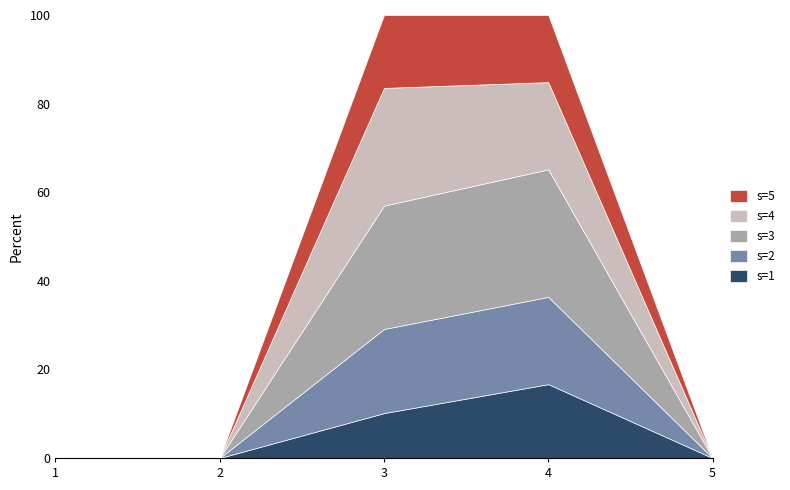

What is the difference between the second highest and second lowest values in the s=5 series?

10